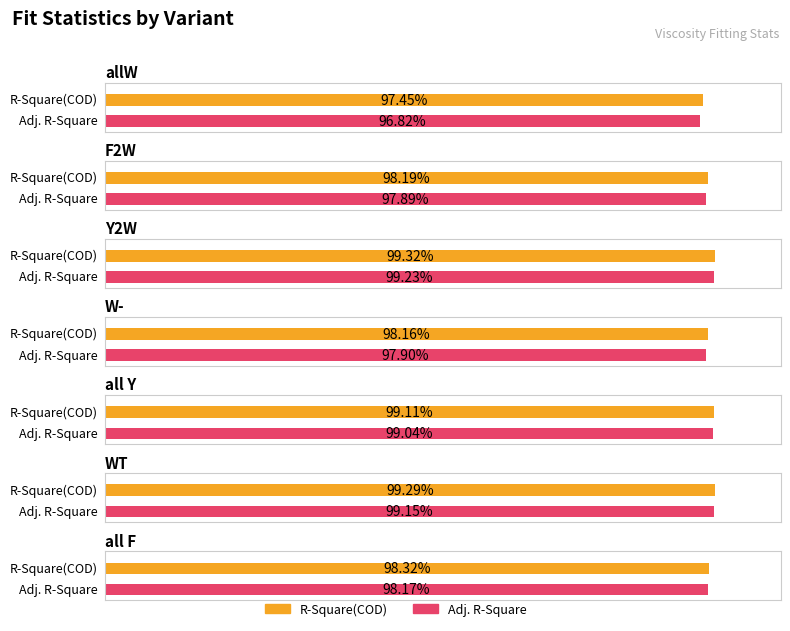

Reading right to left, list all the values displayed in this chart.

R-Square(COD): 1.0	1.0	1.0	1.0	1.0	1.0	1.0
Adj. R-Square: 1.0	1.0	1.0	1.0	1.0	1.0	1.0